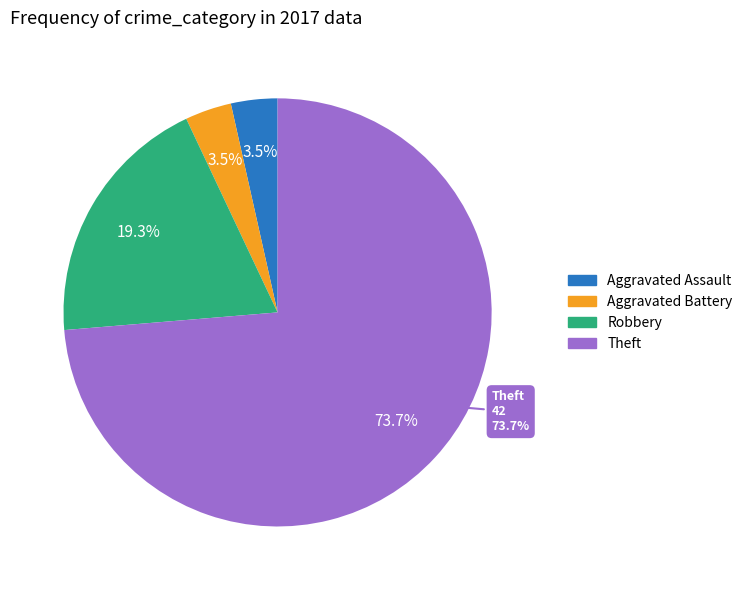

What is the change in value from Aggravated Assault to Robbery?

+9